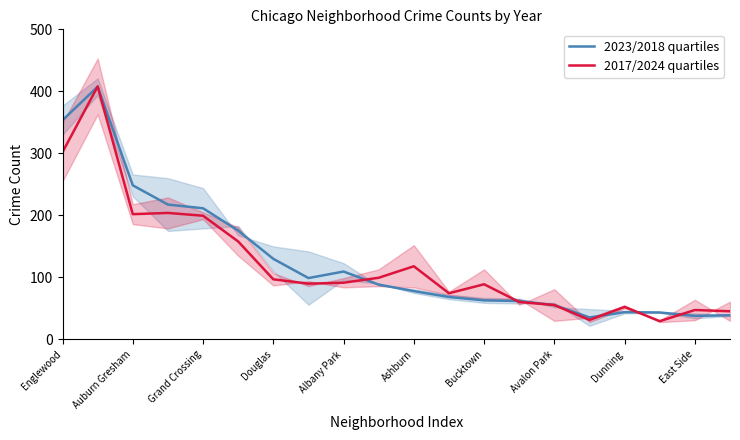

True or false: 2023/2018 quartiles has a value of 35.5 at 15.

True